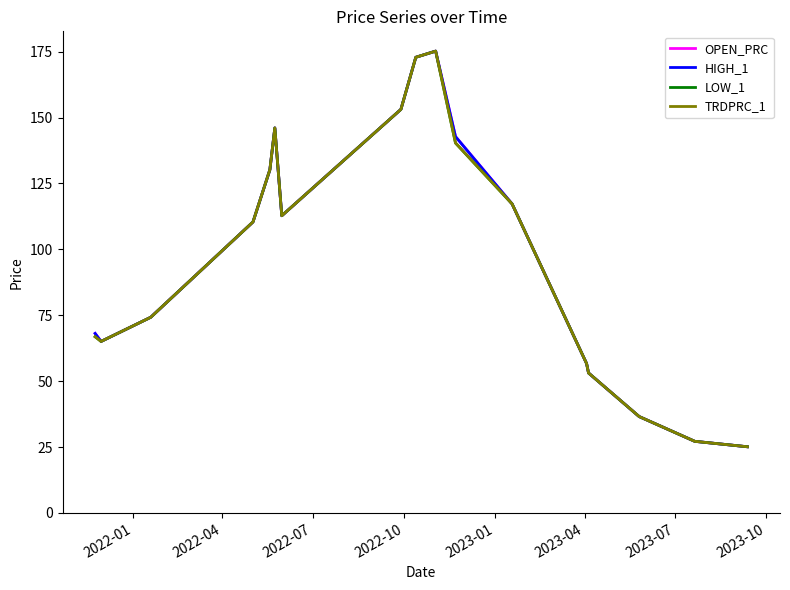

At how many categories does at least one series exceed 94?

9